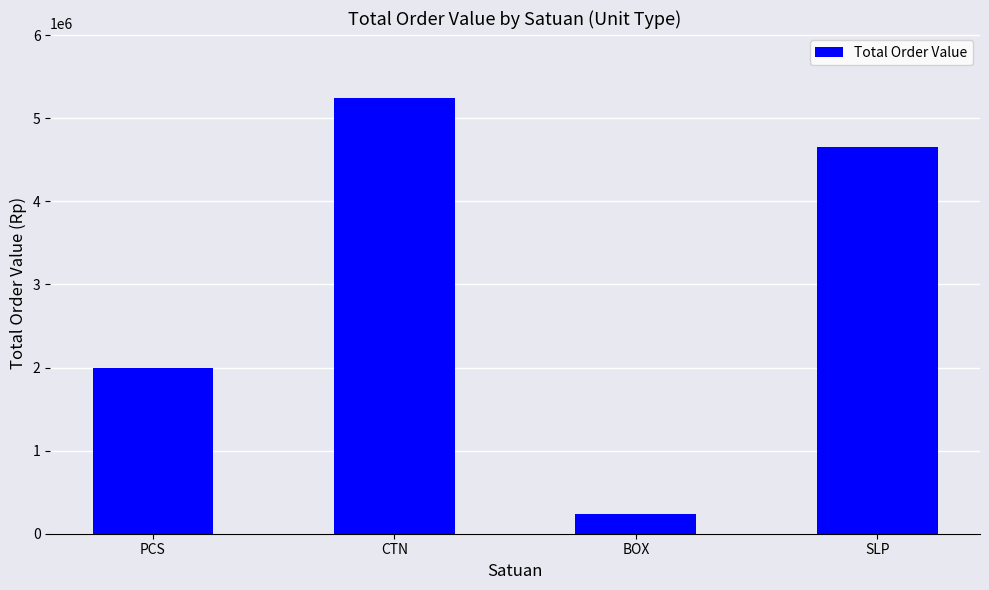

What is the average value?

3030530